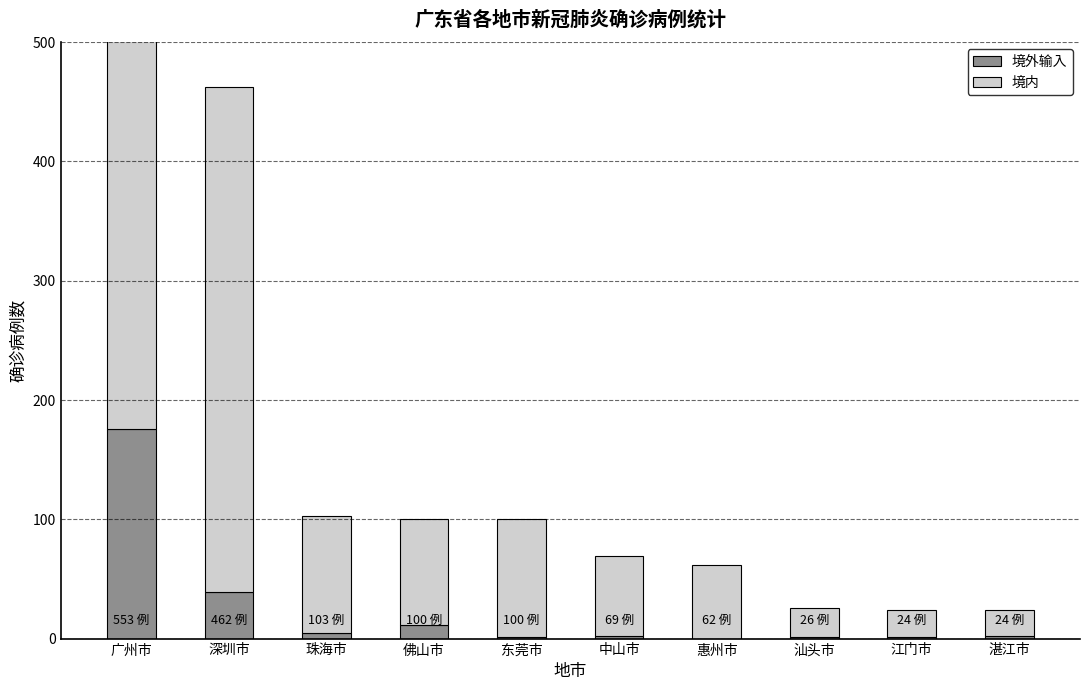

Which category has the lowest value in the 境内 series?

湛江市